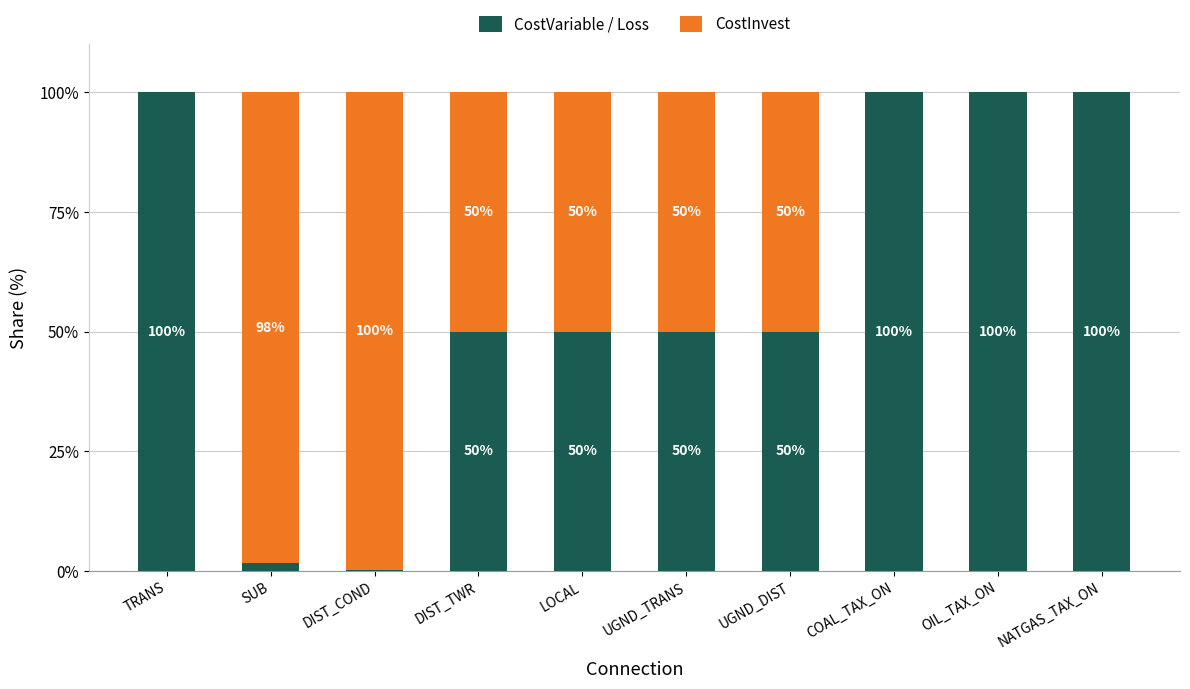

The CostVariable / Loss series shows 174.9 at TRANS. True or false?

False